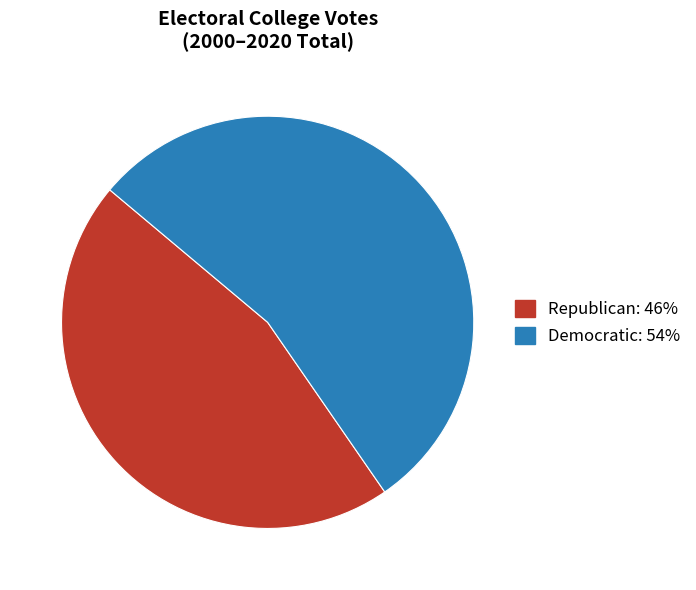

How many segments does this pie chart have?

2